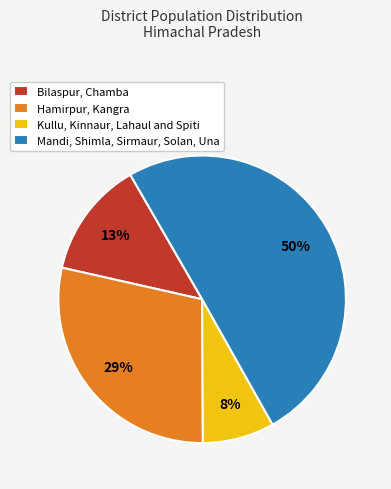

Which has a higher value, Mandi, Shimla, Sirmaur, Solan, Una or Bilaspur, Chamba?

Mandi, Shimla, Sirmaur, Solan, Una